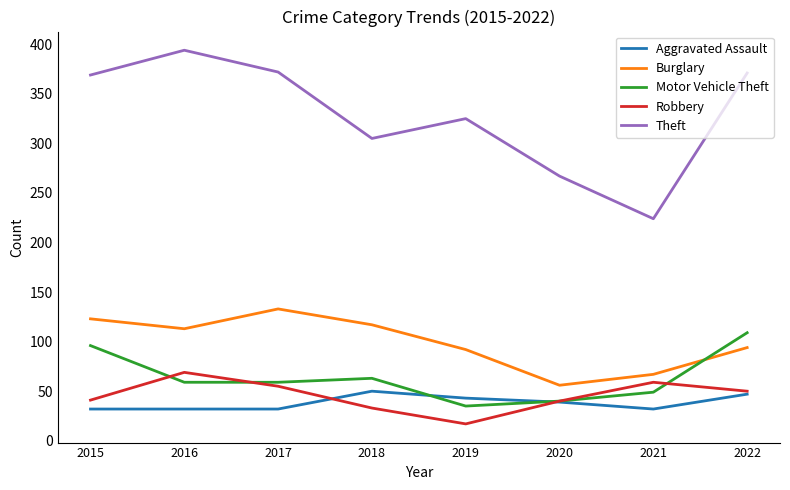

What is the sum of the Robbery values at 2020 and 2015?

81